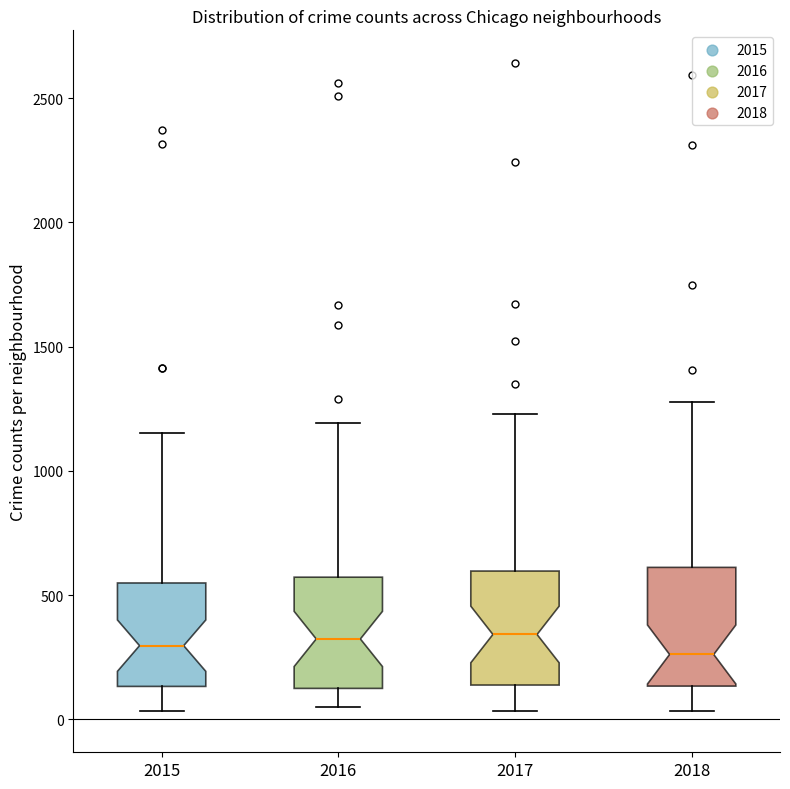

Where is the upper edge of the box at x = 2015 on the y-axis? The values are not printed on the chart, so give them approximately, as read against the axis.

550